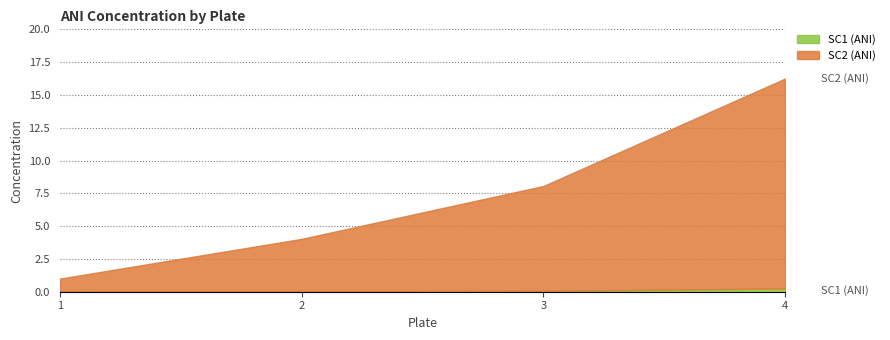

List the series in order of their peak value, lowest first.

SC1 (ANI), SC2 (ANI)